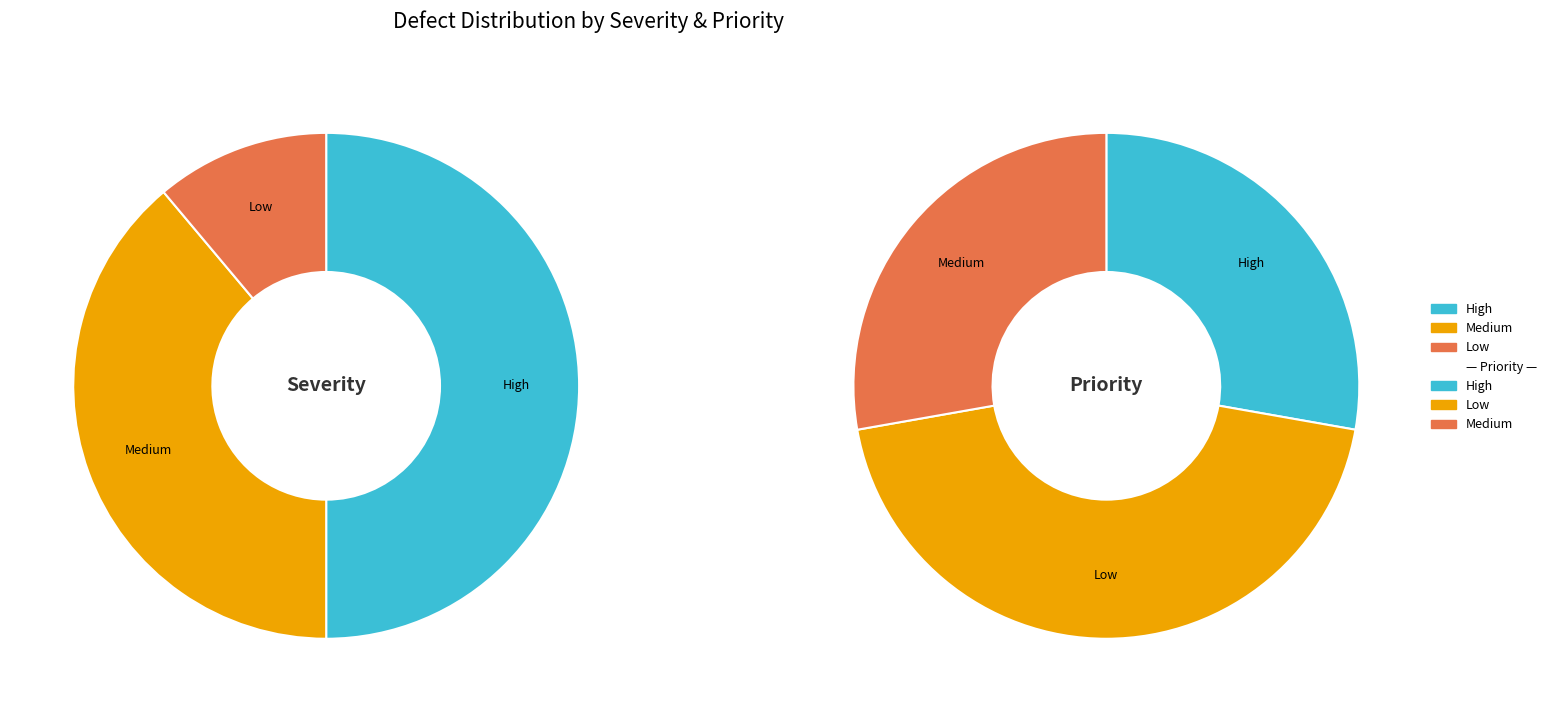

How much of the chart is everything except High?

50.0%